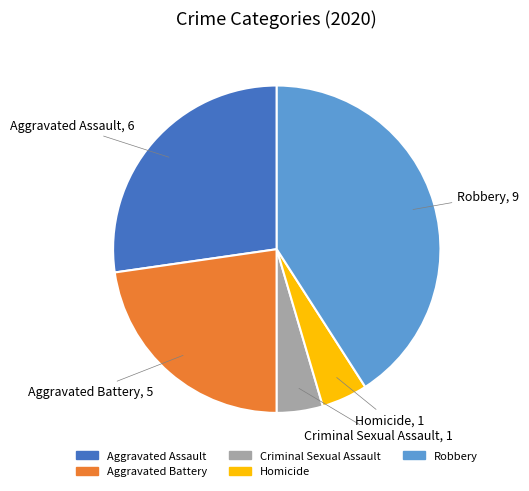

Do Criminal Sexual Assault and Aggravated Assault together represent more than half of the pie?

No